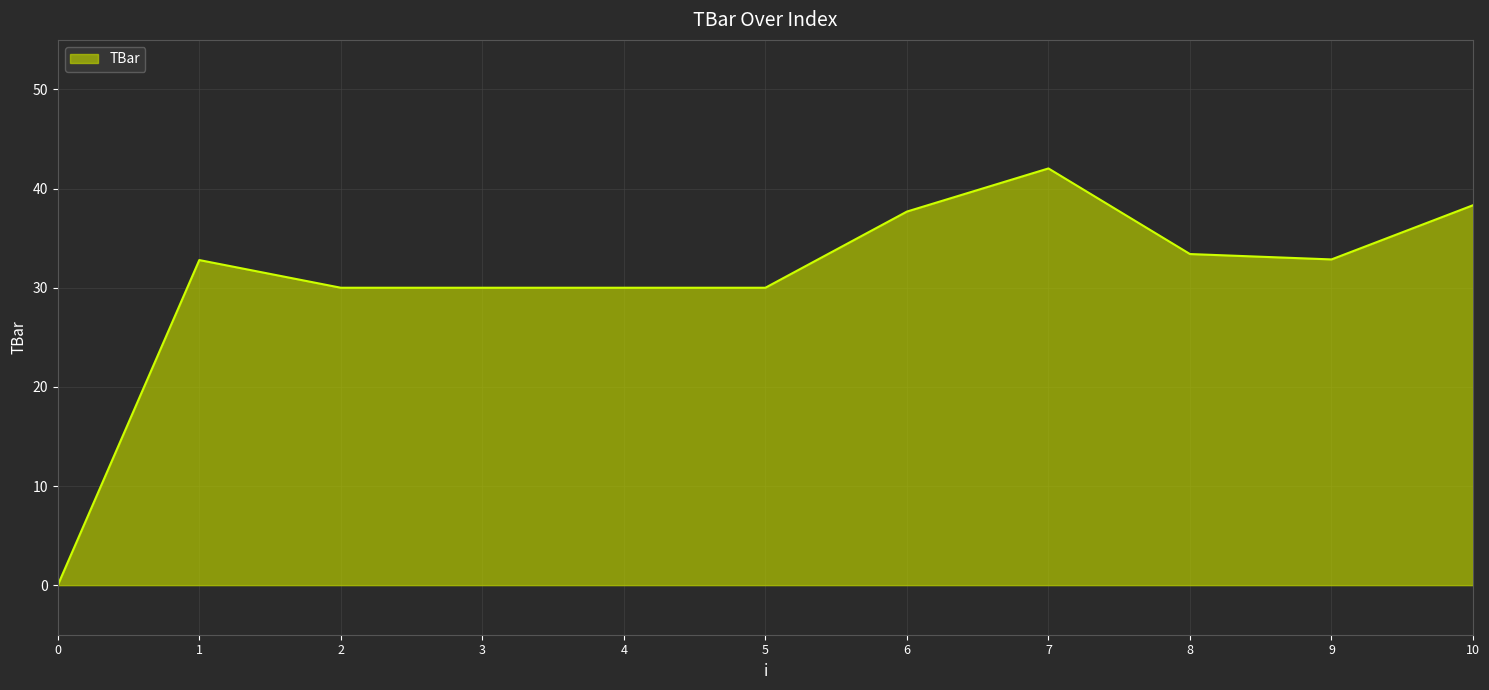

How many lines are shown in the chart?

1